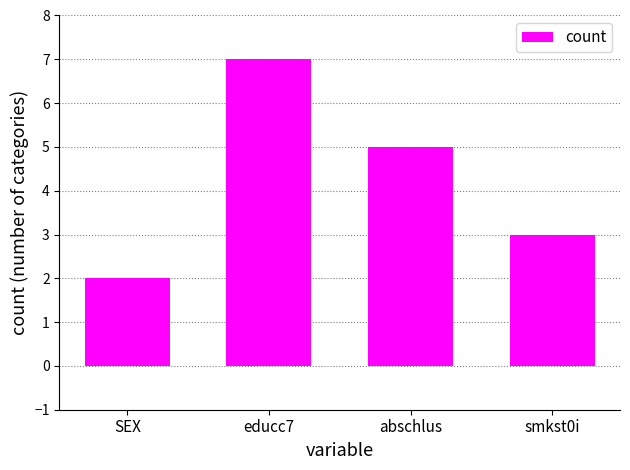

List the labels in order of value, smallest first.

SEX, smkst0i, abschlus, educc7